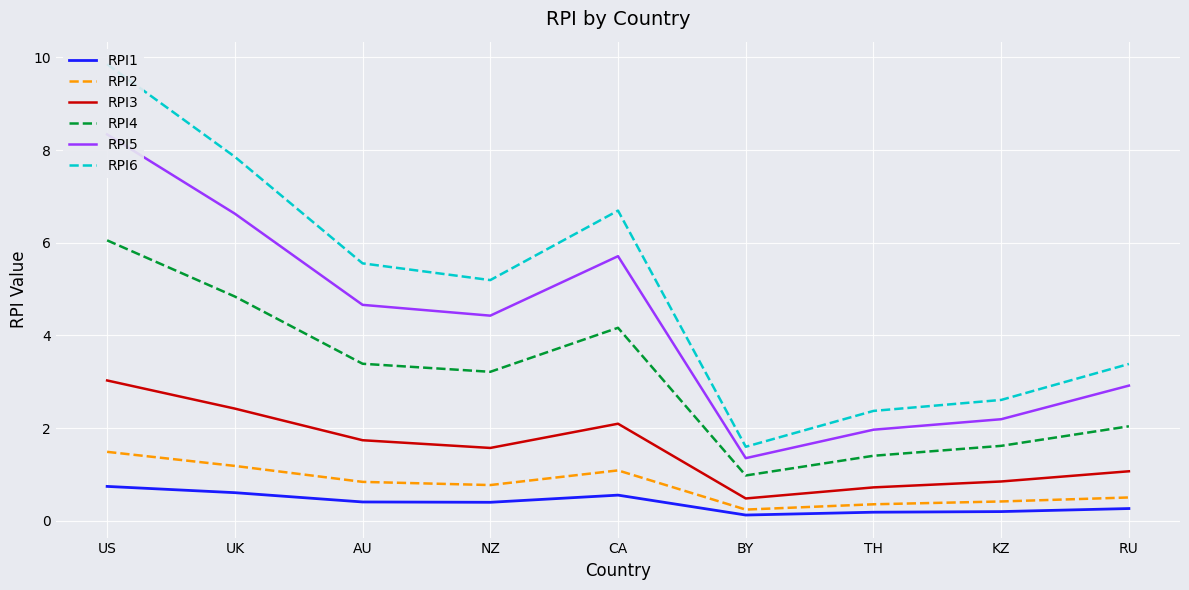

What is the difference between the maximum and minimum values in the RPI3 series?

2.5